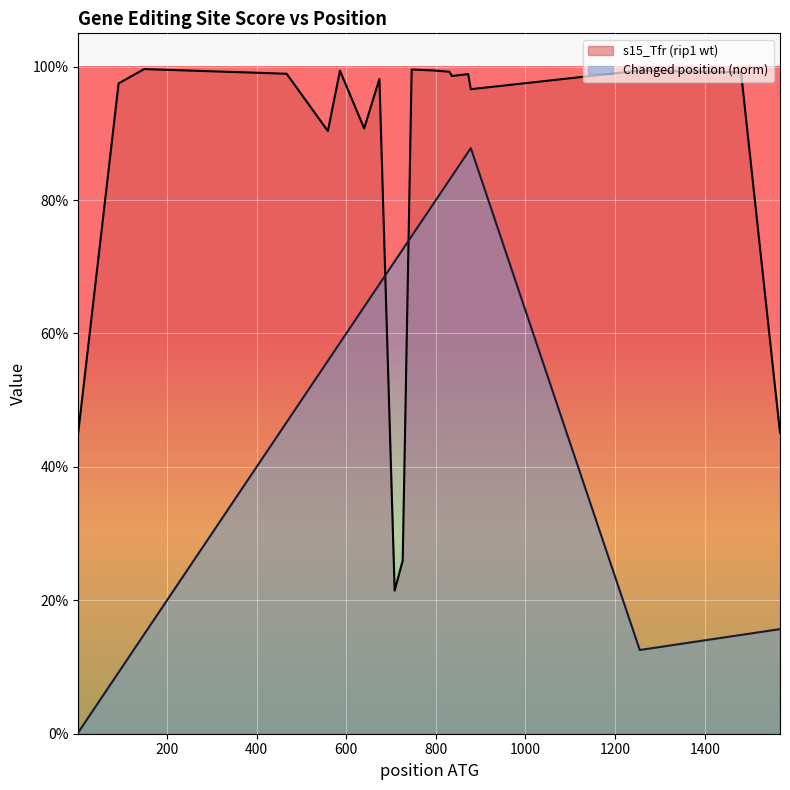

Between 586 and 830, which is larger?

586